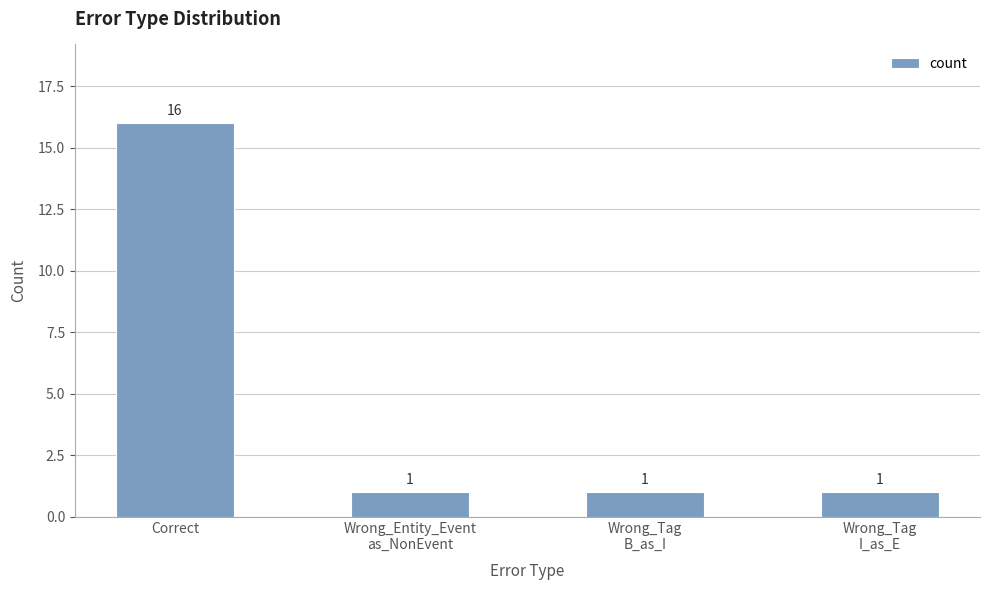

What is the value of the 2nd bar from the left?

1